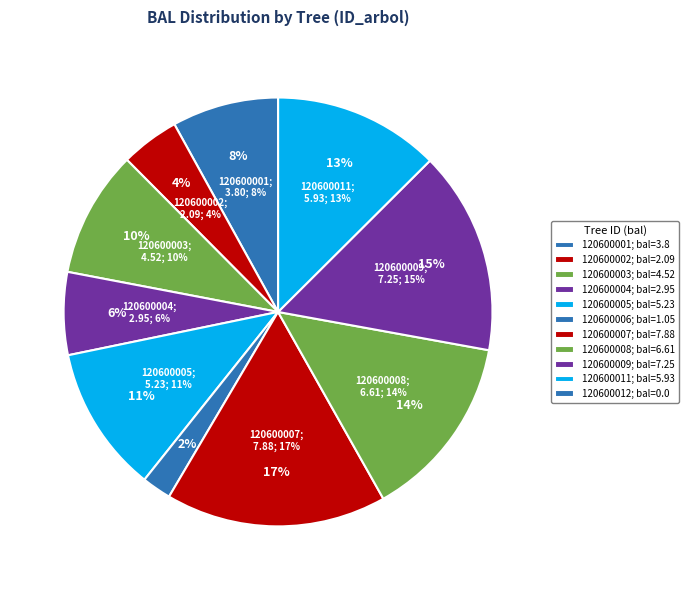

To the nearest percent, what is the combined percentage of 120600011 and 120600012?

13%